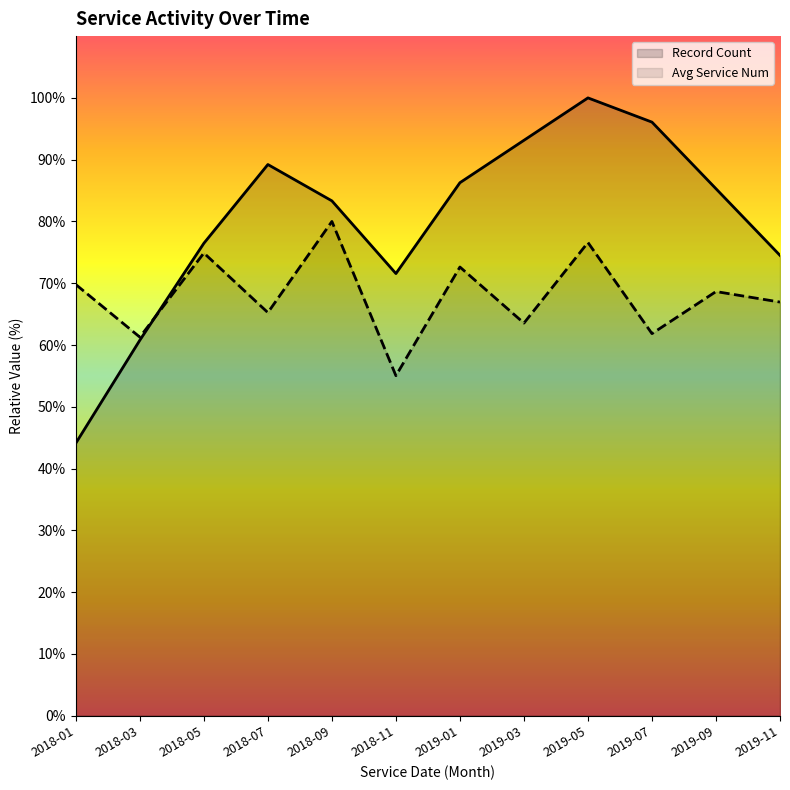

What is the maximum value shown in the chart?

100.0